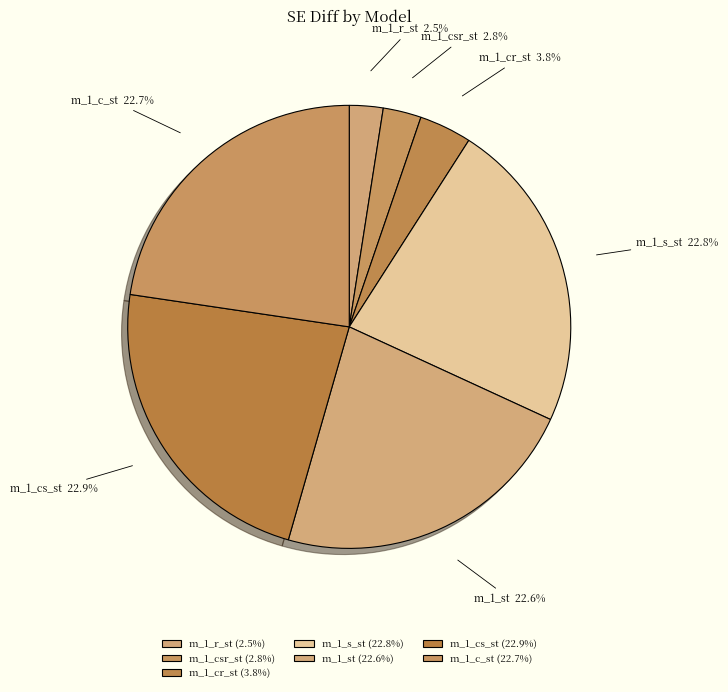

To the nearest percent, what is the difference between the largest and smallest slice percentages?

20%